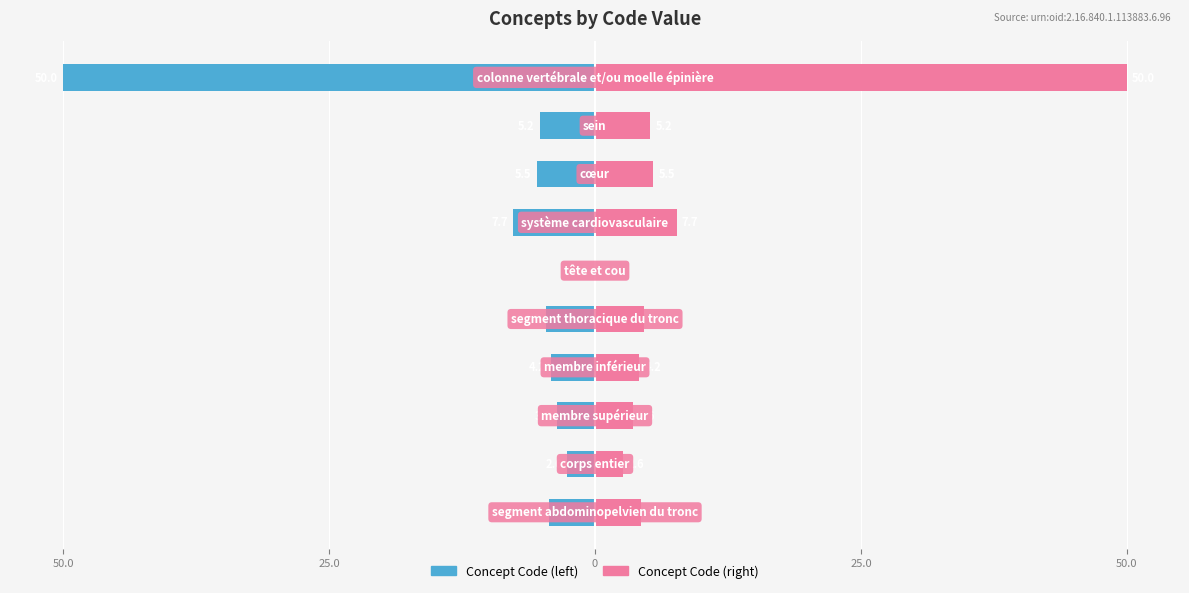

True or false: Concept Code (scaled right) has a value of 4.6 at 50.0.

True